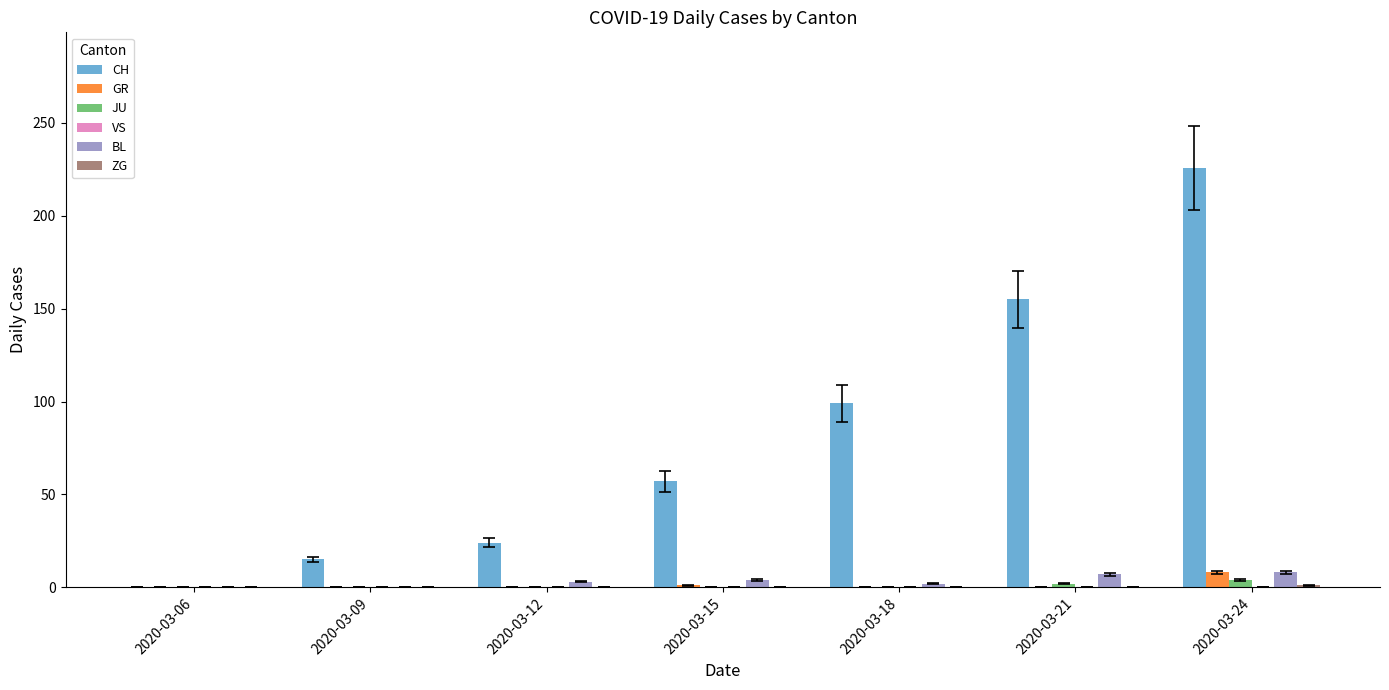

Which series changed the most between 2020-03-06 and 2020-03-18?

CH